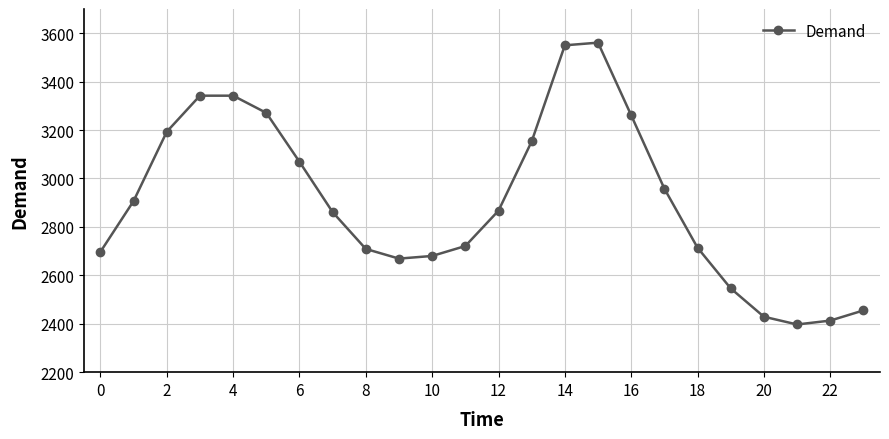

Does the chart display data point markers on the line(s)?

Yes